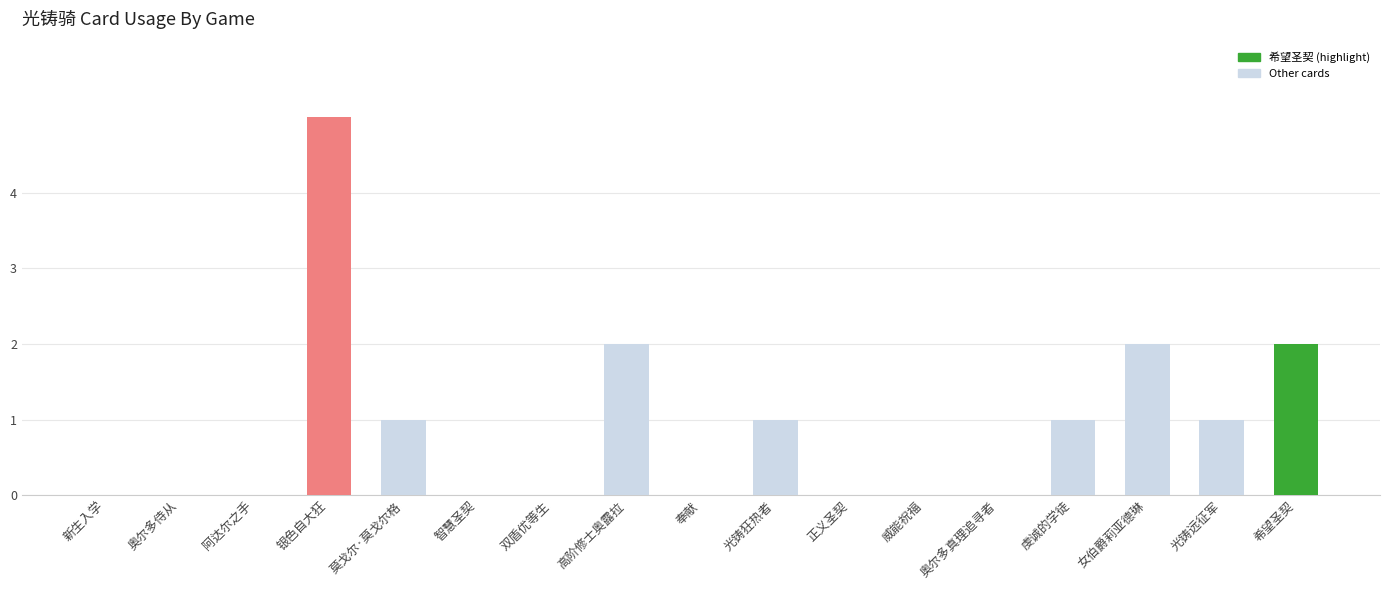

What is the sum of all values?

15